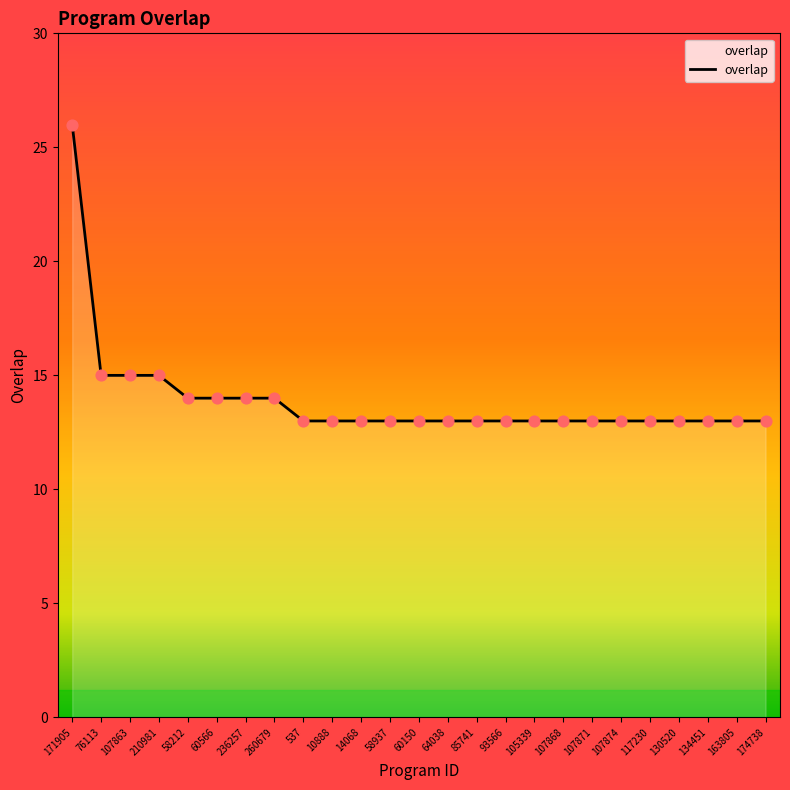

What is the change in value from 260679 to 107868?

-1